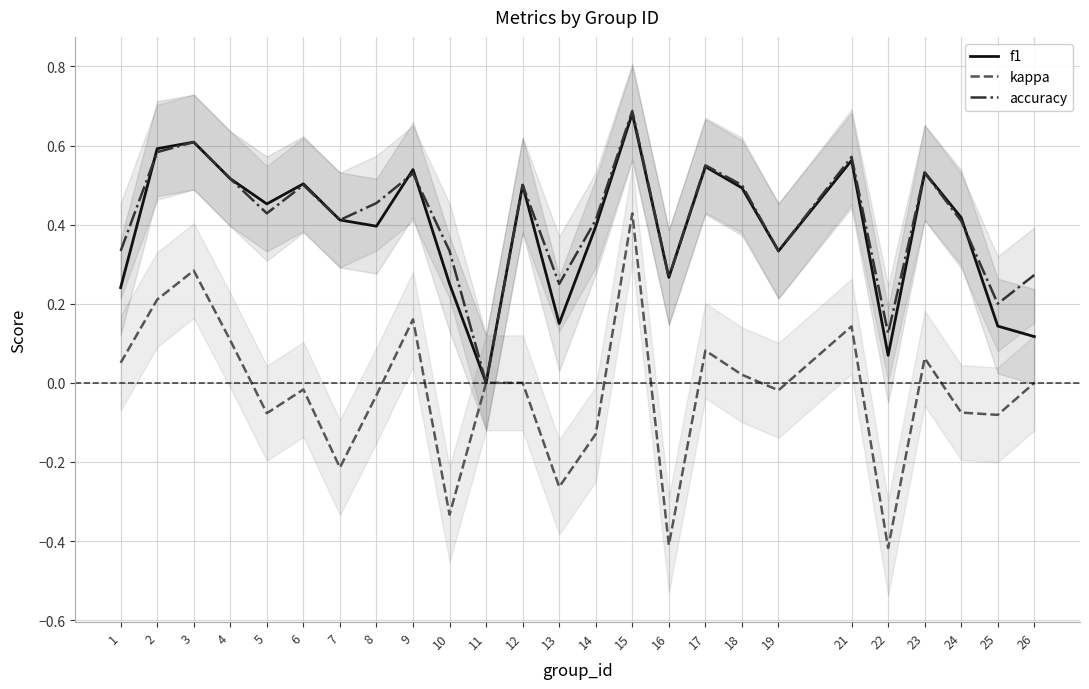

Where is the first local maximum for accuracy?

3